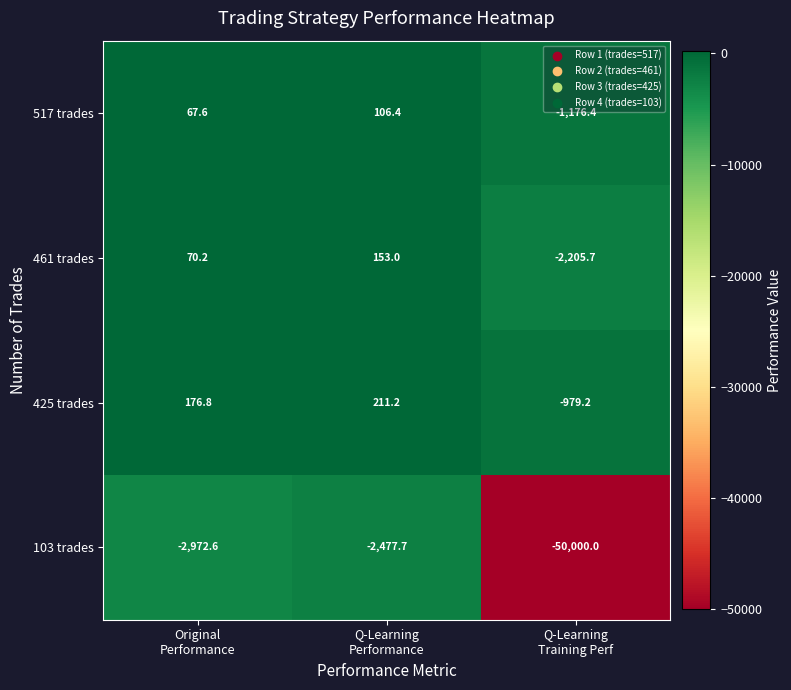

What is the average value of the 103 trades series?

-18483.4